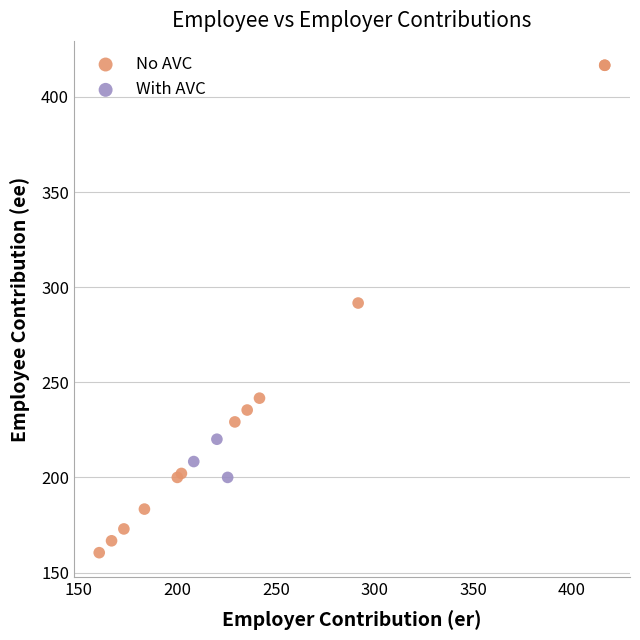

Which series has the widest spread of Y values?

No AVC